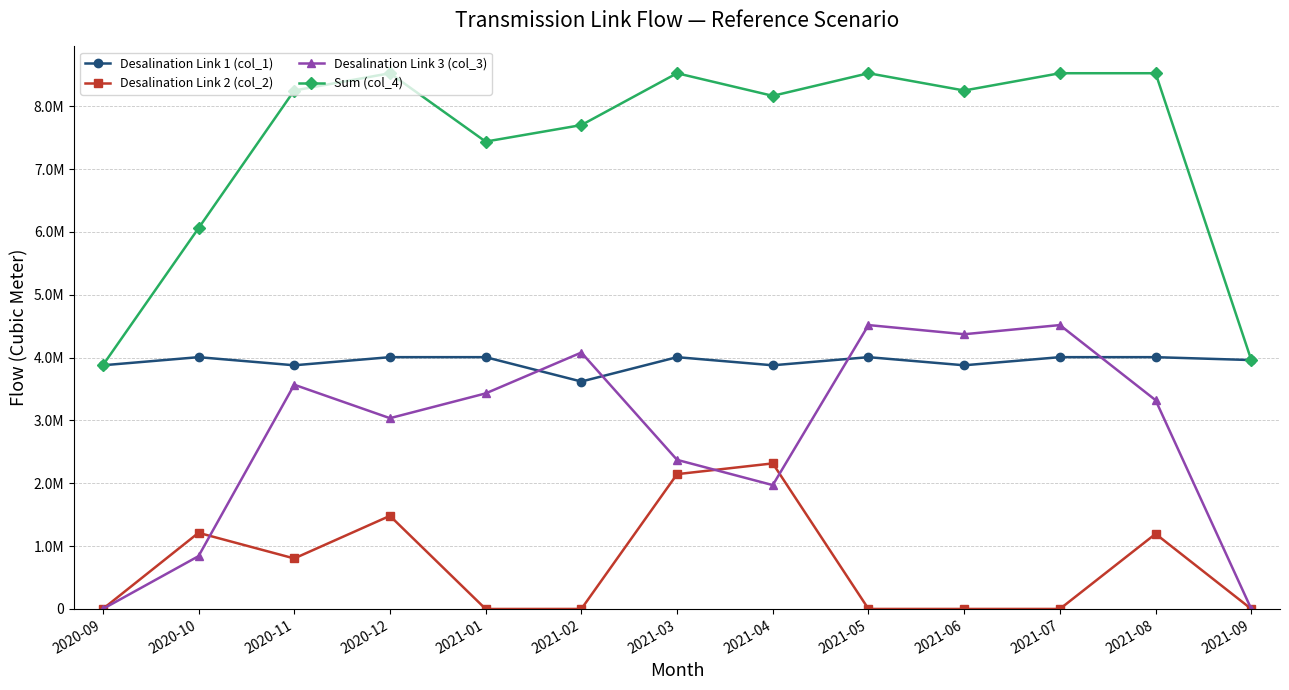

Between 2020-12 and 2021-01, which series saw the biggest shift?

Desalination Link 2 (col_2)